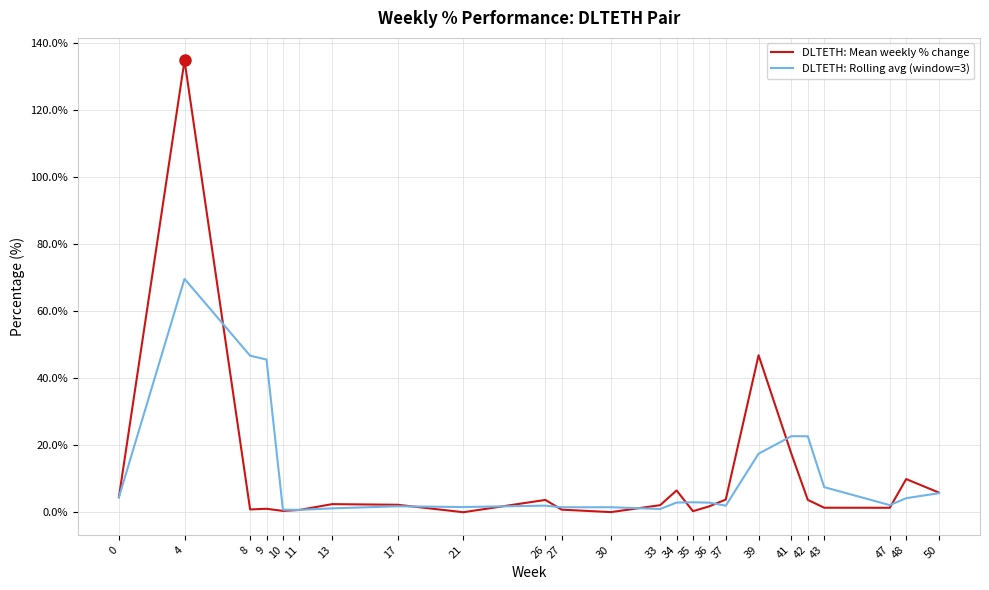

Which category has the highest value across all series?

4